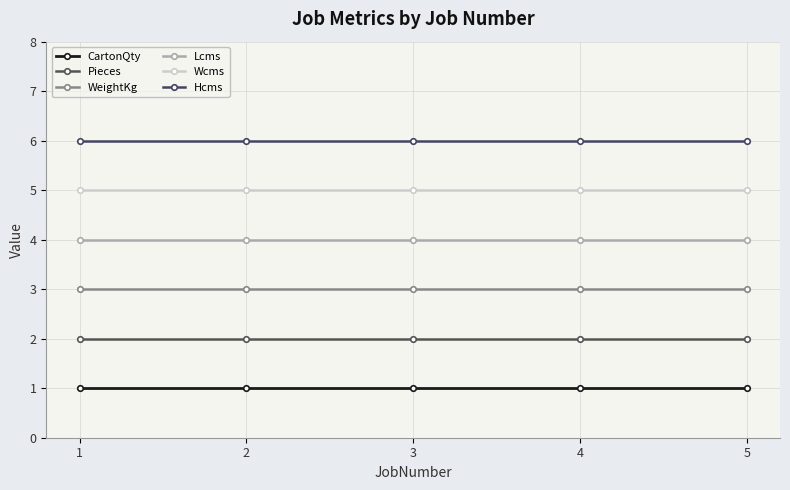

List the series in order of their peak value, lowest first.

CartonQty, Pieces, WeightKg, Lcms, Wcms, Hcms